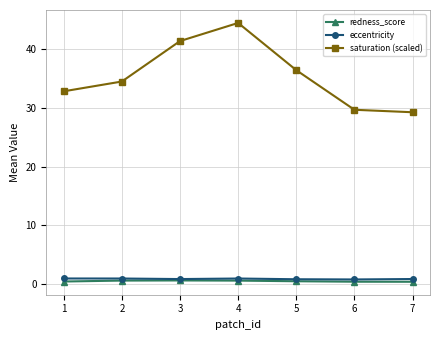

How many data points does each series have?

7